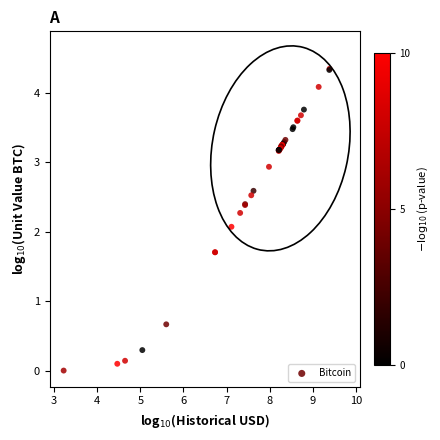

What Y value in the scatter plot is closest to 2?

2.1